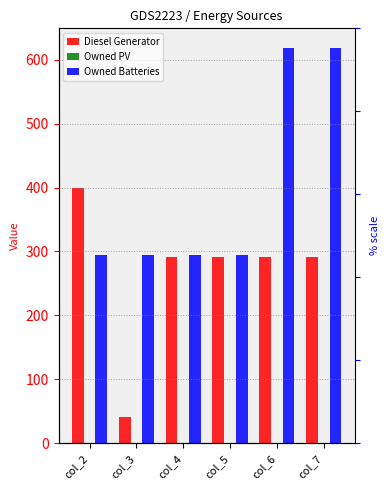

Reading left to right, list all the values displayed in this chart.

Diesel Generator: col_2=400	col_3=41	col_4=292	col_5=292	col_6=292	col_7=292
Owned PV: col_2=0	col_3=0	col_4=0	col_5=0	col_6=0	col_7=0
Owned Batteries: col_2=295	col_3=295	col_4=295	col_5=295	col_6=618	col_7=618